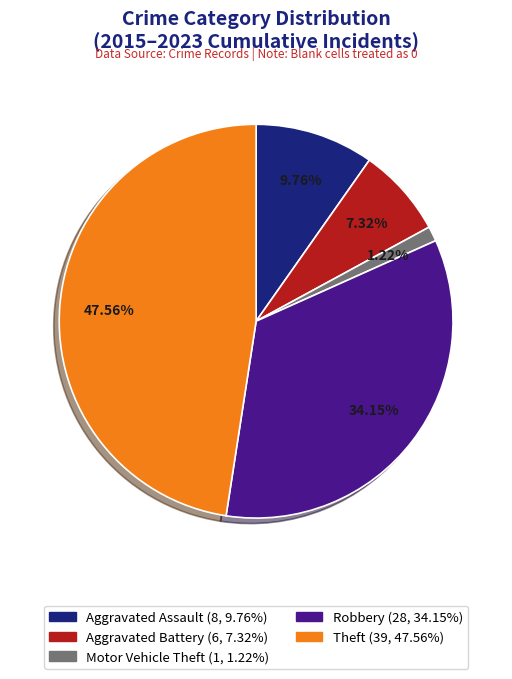

Approximately how many times larger is the value at Aggravated Assault compared to Aggravated Battery?

1.3